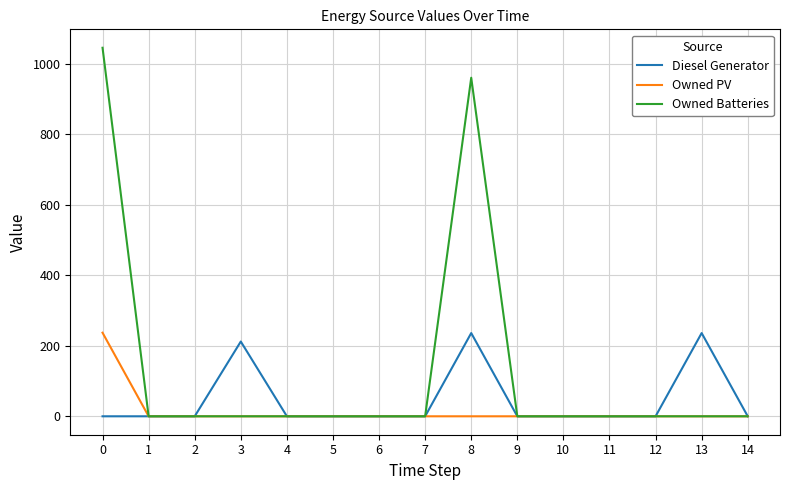

Is the value of Owned PV at 11 greater than the value of Diesel Generator at 8?

No